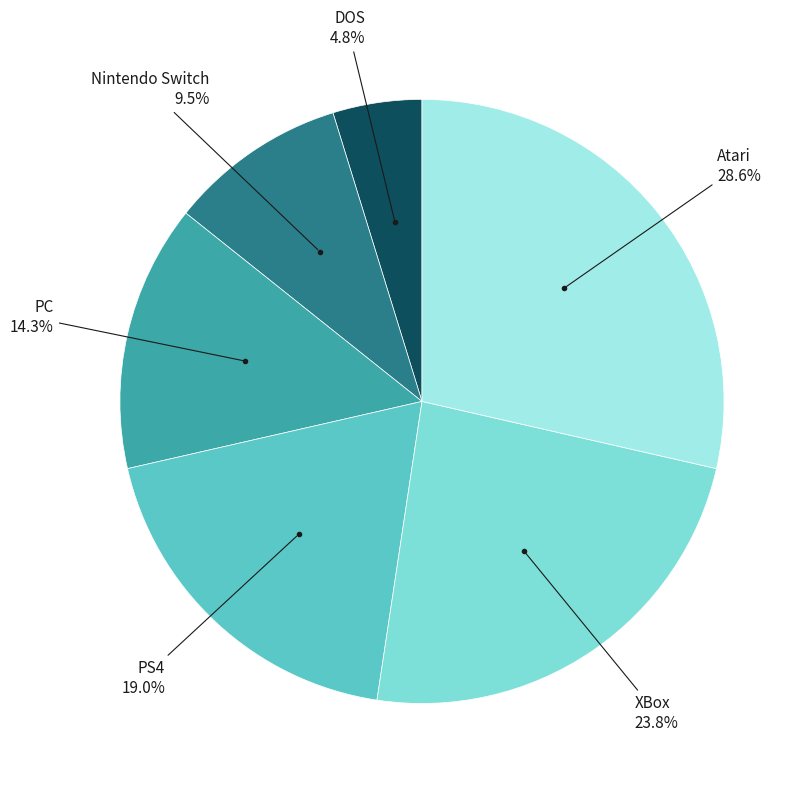

Is there any slice that represents more than half of the pie?

No